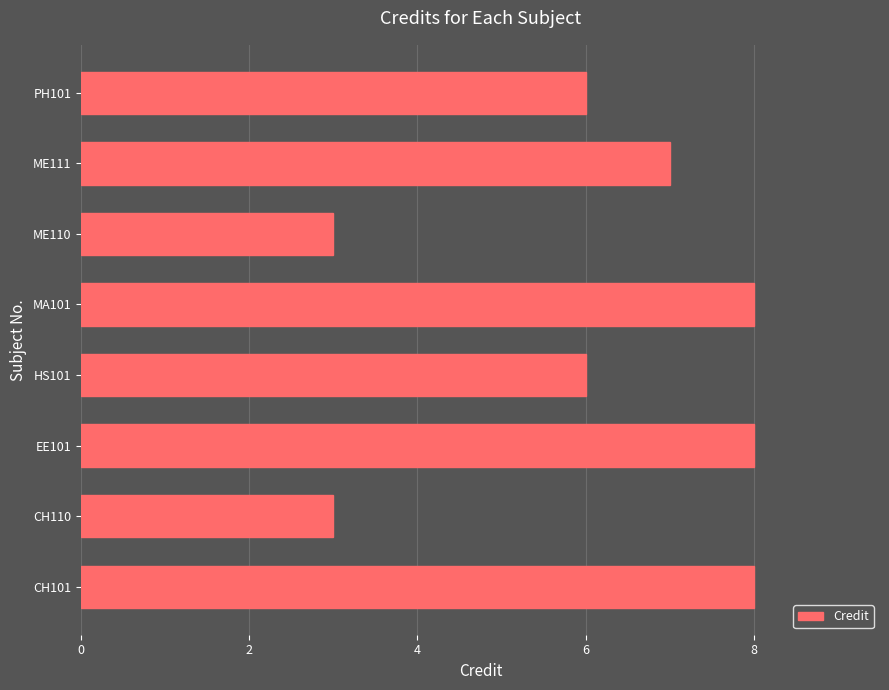

What is the difference between the maximum and minimum values?

5